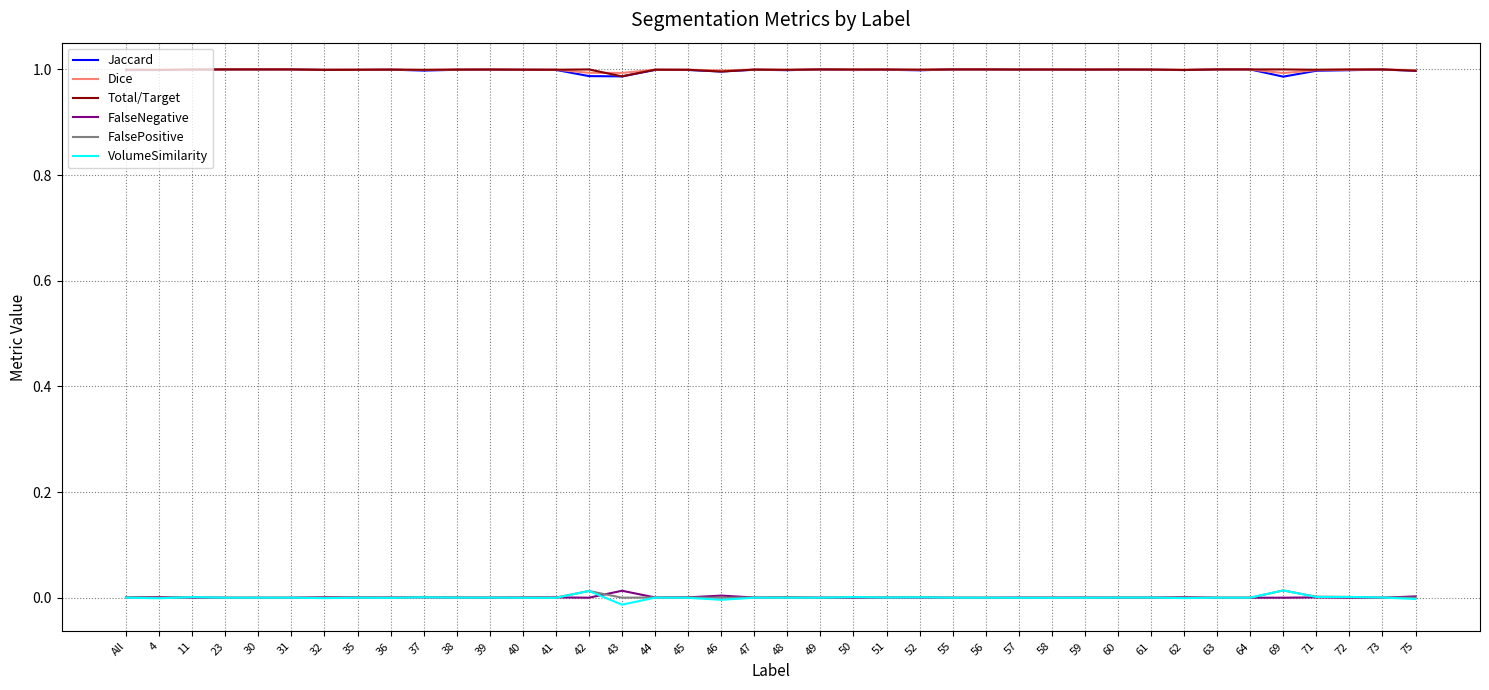

The Total/Target series shows 1.4 at 4. True or false?

False